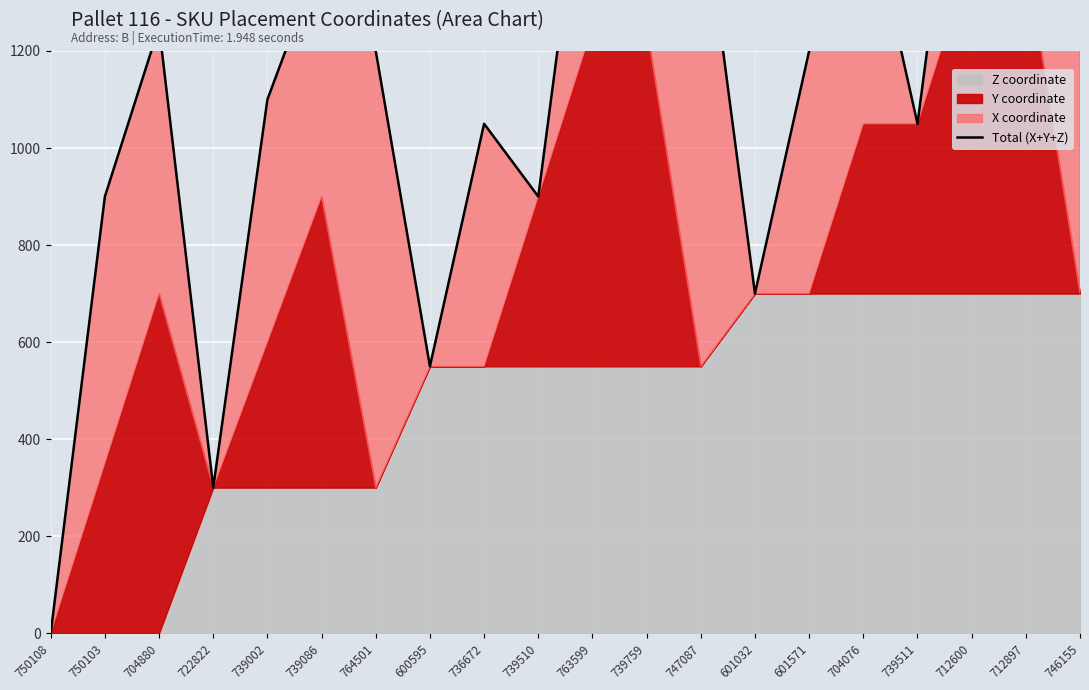

How many values are above zero?

19